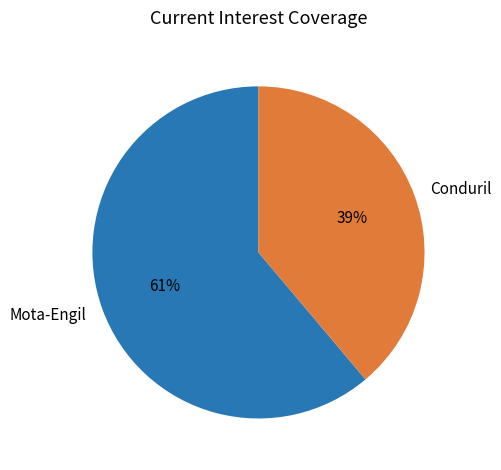

Count the number of slices in the pie.

2